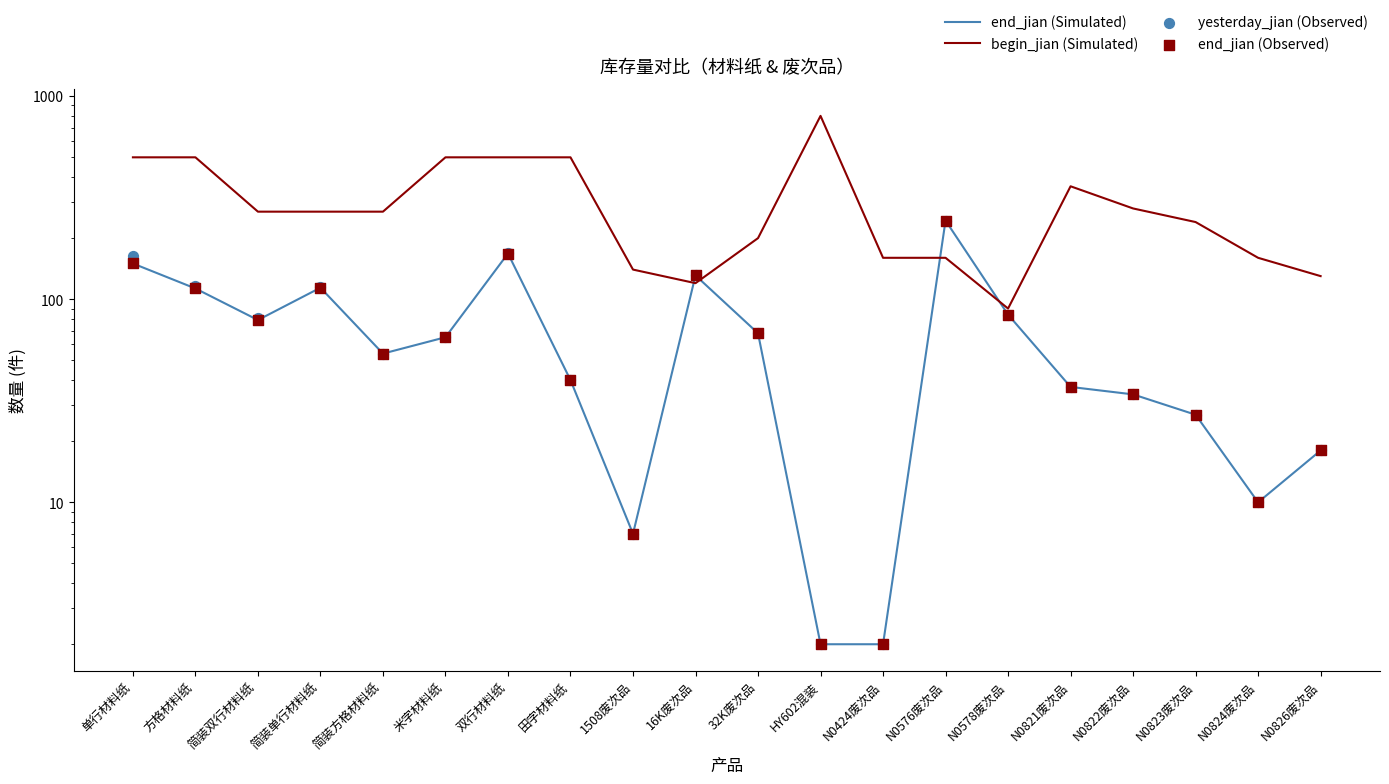

At which category is the sum across all series the highest?

双行材料纸